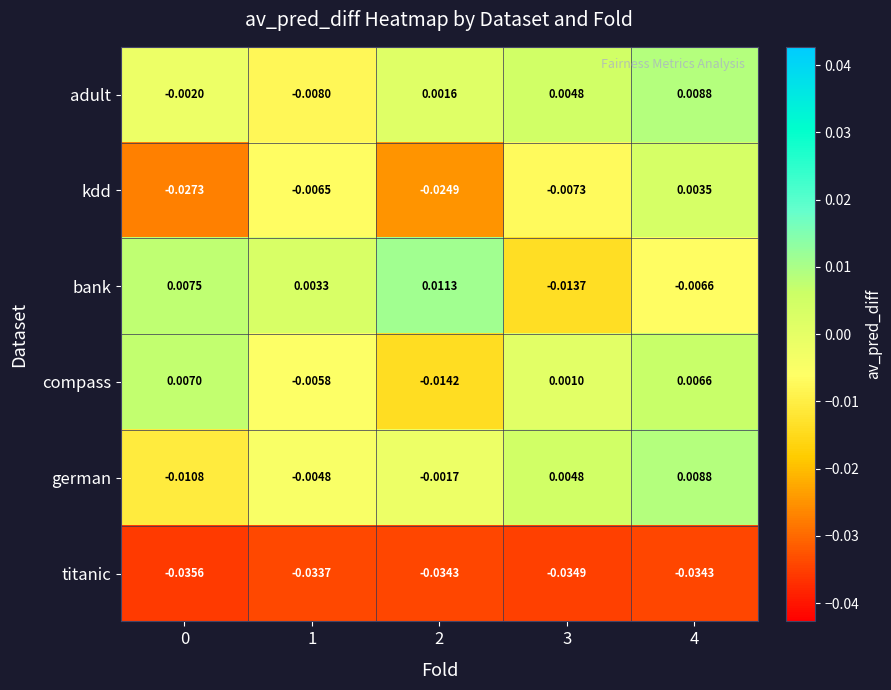

Is the value of compass at 0 greater than the value of german at 3?

Yes